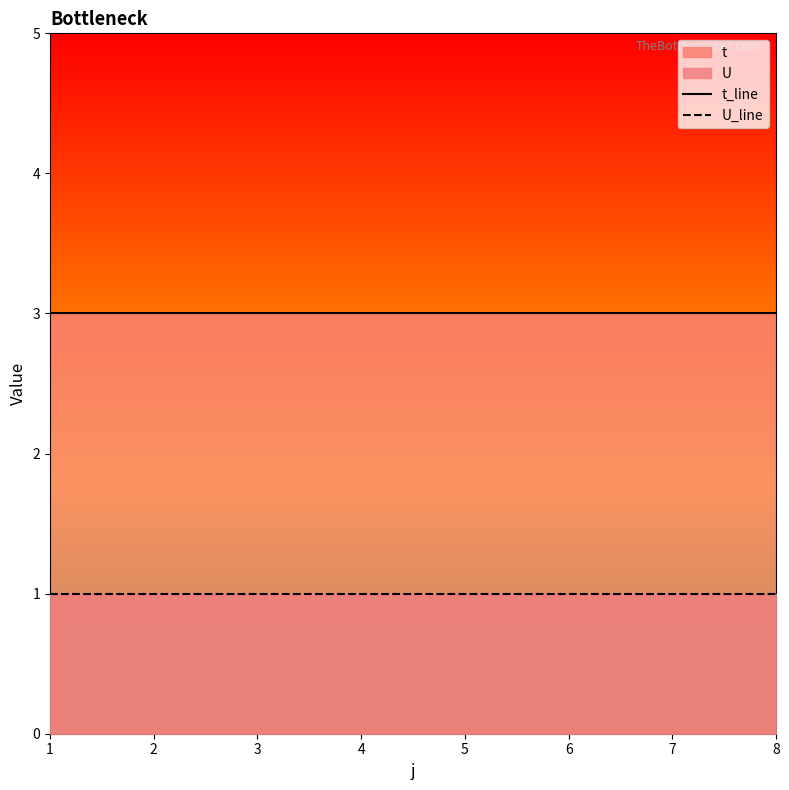

Which has a higher value, 4 or 1?

4